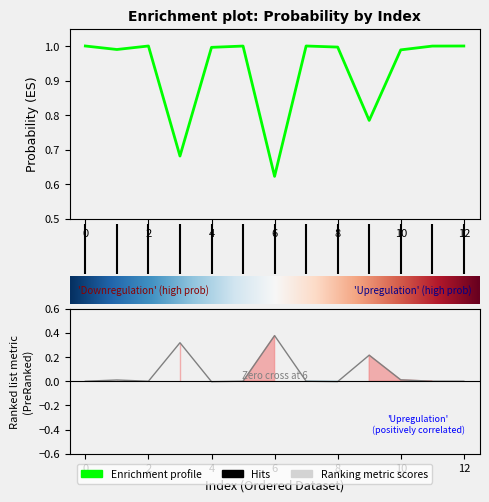

How many interior local valleys (lower than both neighbors) does the data have?

4